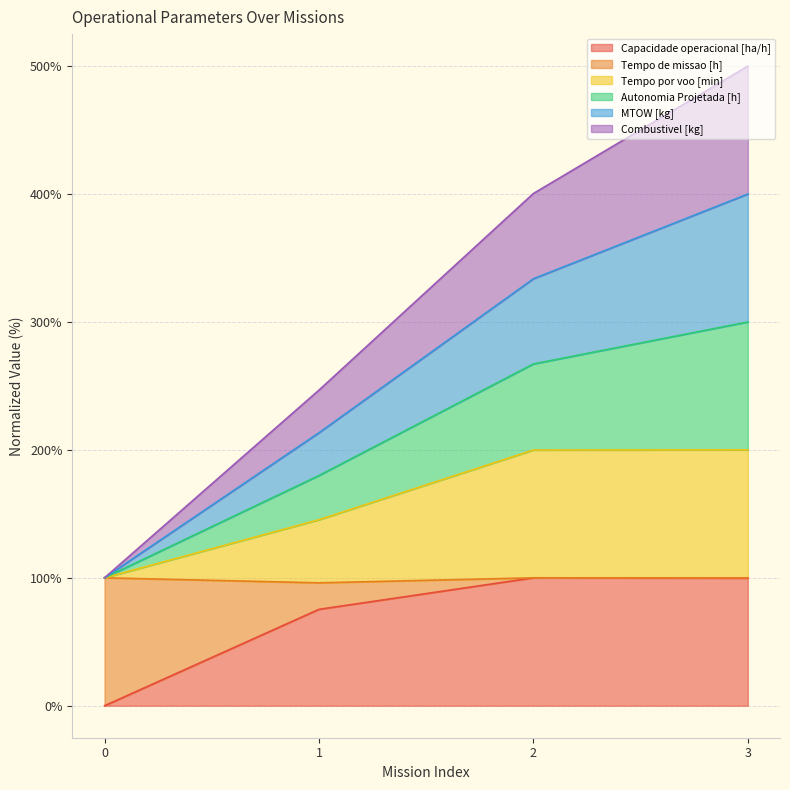

What is the total value across all series at 2?

400.4